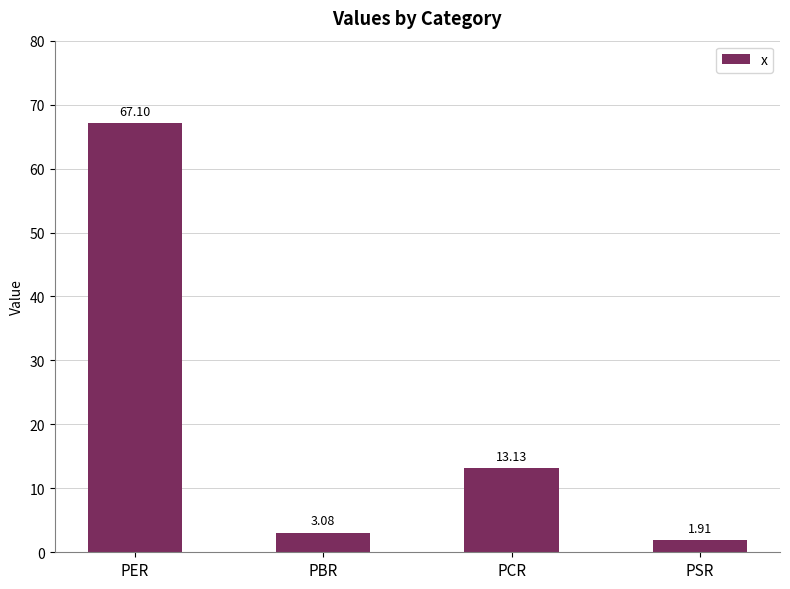

Is it true that the value at PER is 67.1?

True